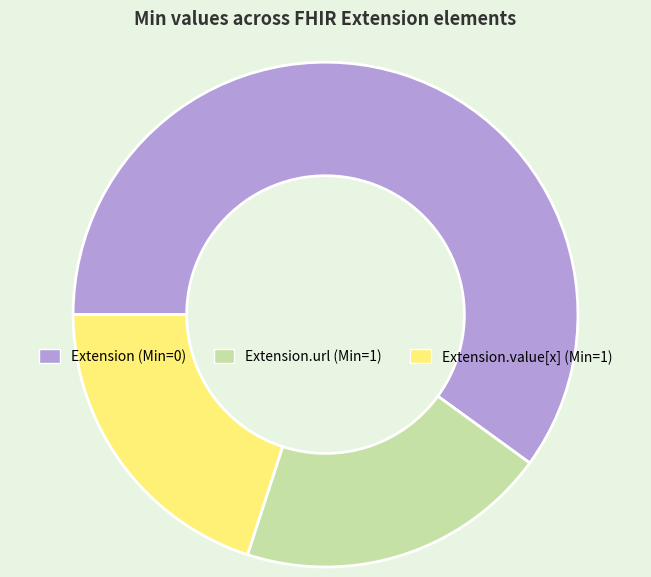

True or false: Extension (Min=0) accounts for 55% of the total.

False